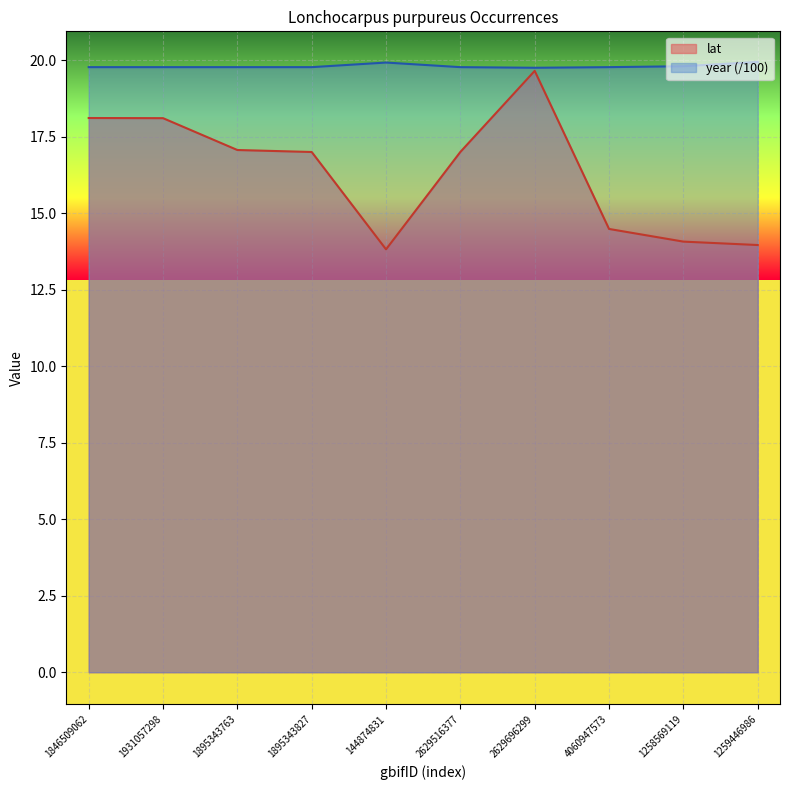

What is the spread (max minus min) of values at 2629696299?

0.1